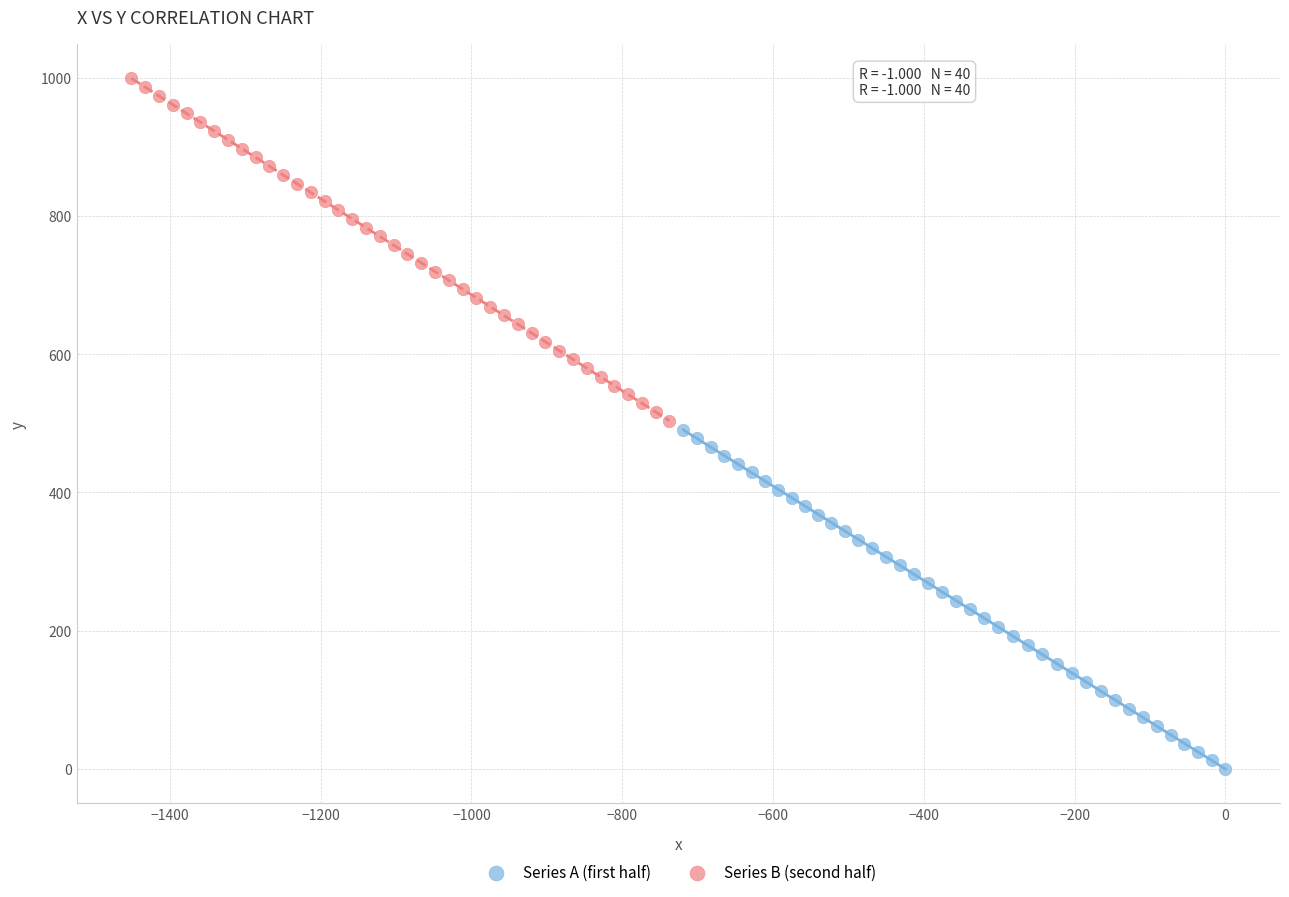

Which series reaches the minimum Y coordinate?

Series A (first half)